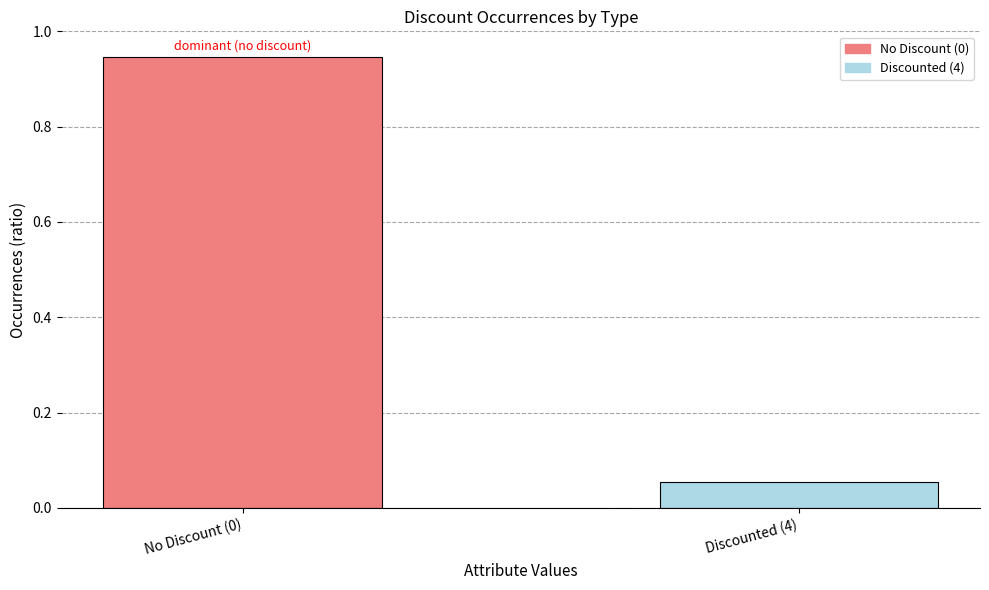

The chart shows a value of 0.3 at No Discount (0). True or false?

False